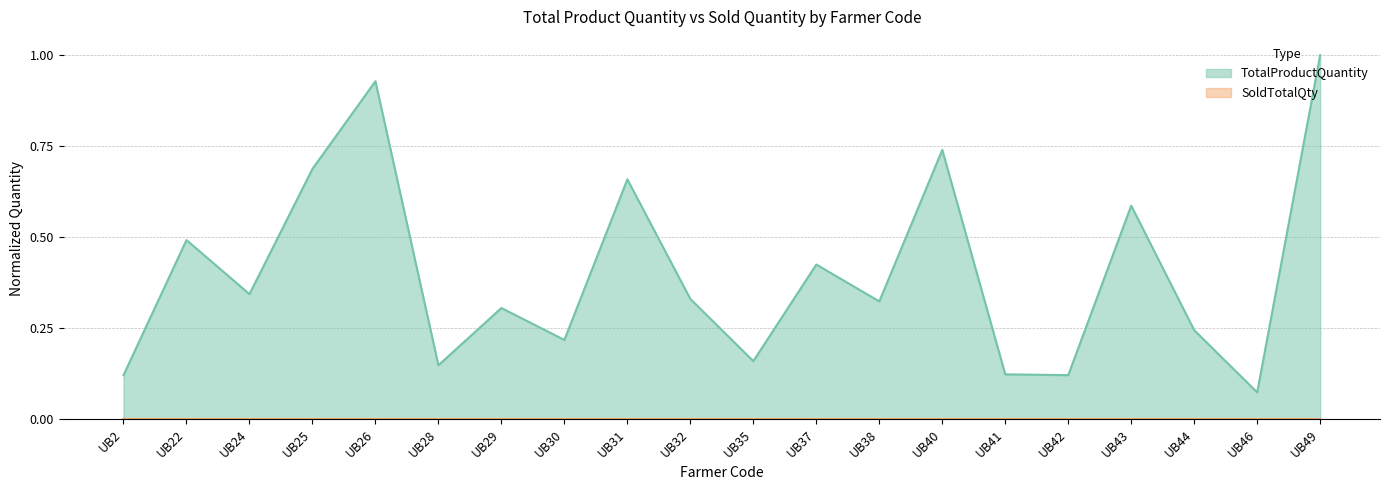

Which category has the lowest value across all series?

UB46